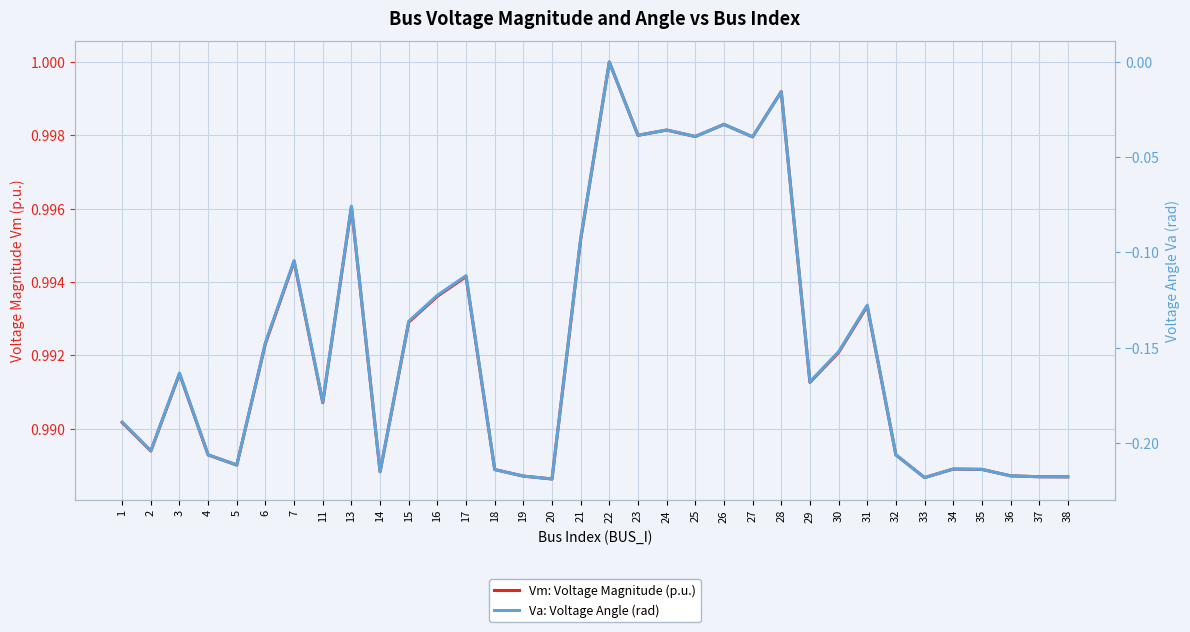

List the series in order of their overall mean, lowest first.

Va: Voltage Angle (rad), Vm: Voltage Magnitude (p.u.)